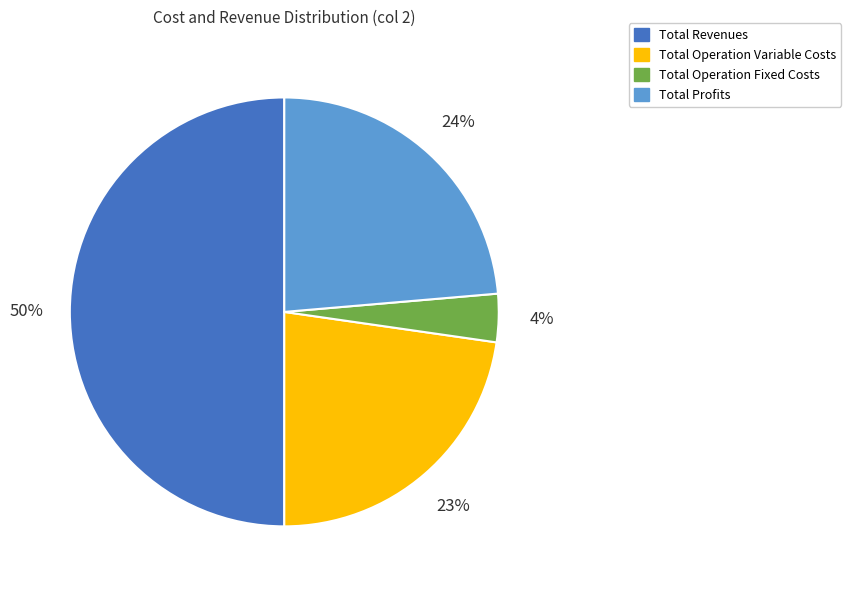

To the nearest percent, what portion does Total Operation Fixed Costs represent?

4%